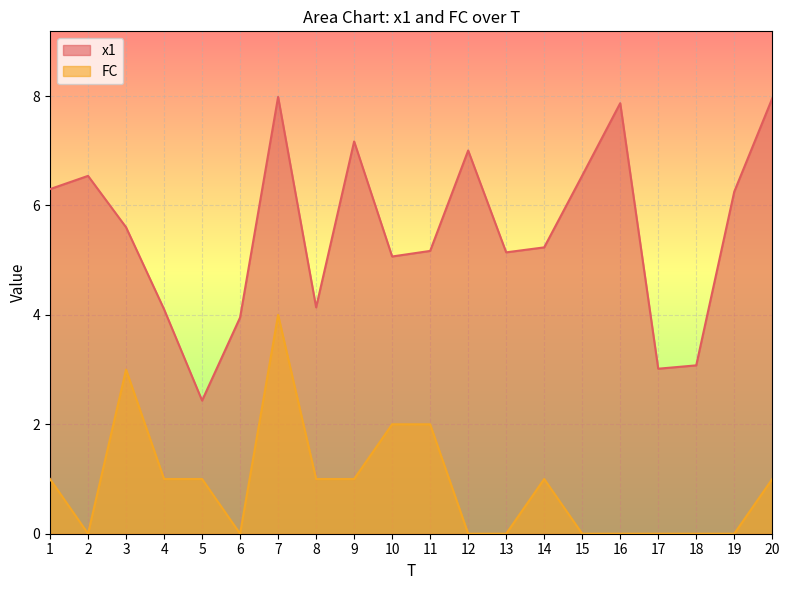

Is the value of FC at 16 greater than the value of x1 at 17?

No